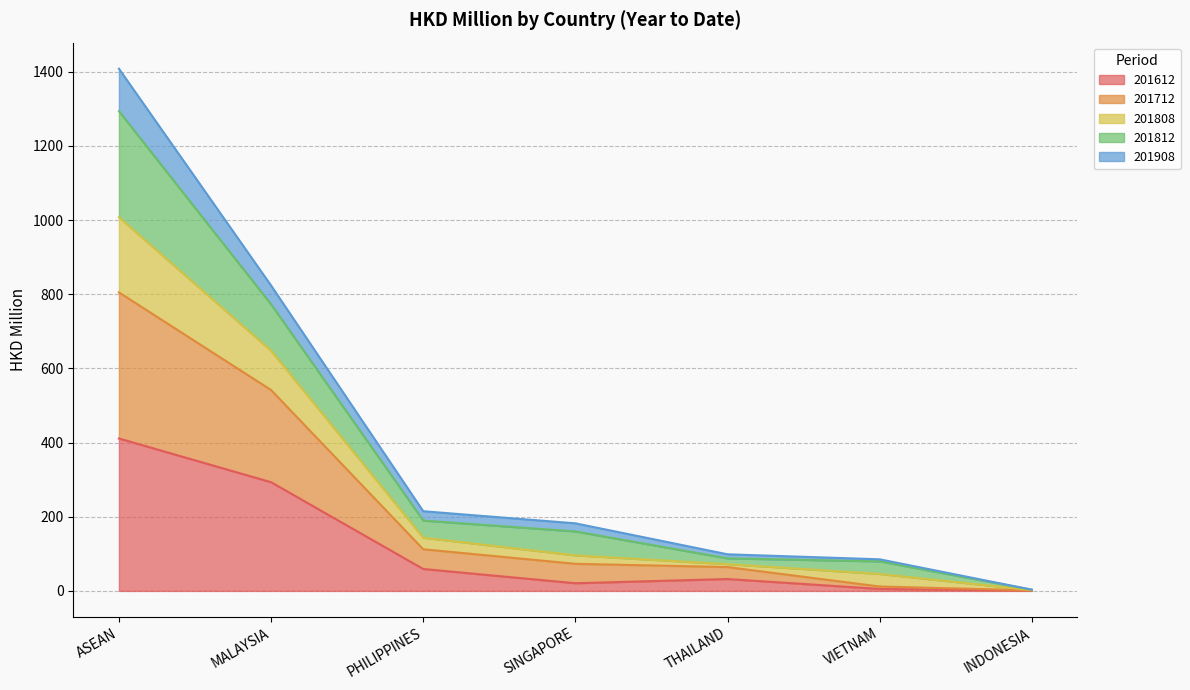

At which category is the sum across all series the highest?

ASEAN